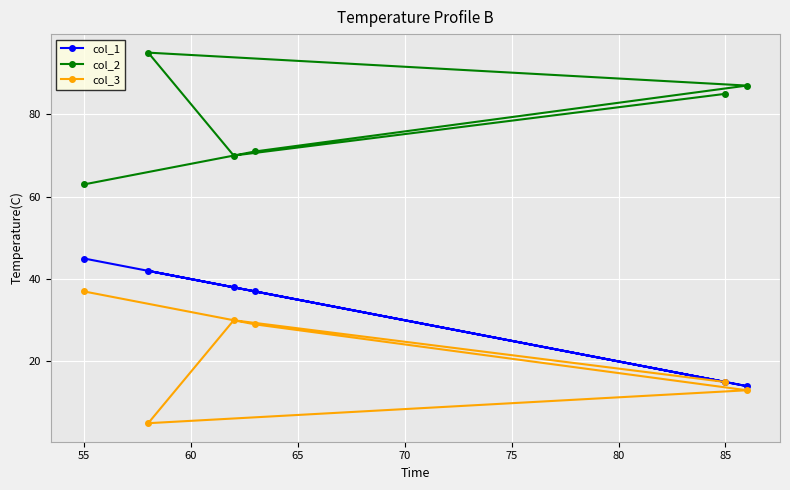

Rank the series by their maximum value, from highest to lowest.

col_2, col_1, col_3